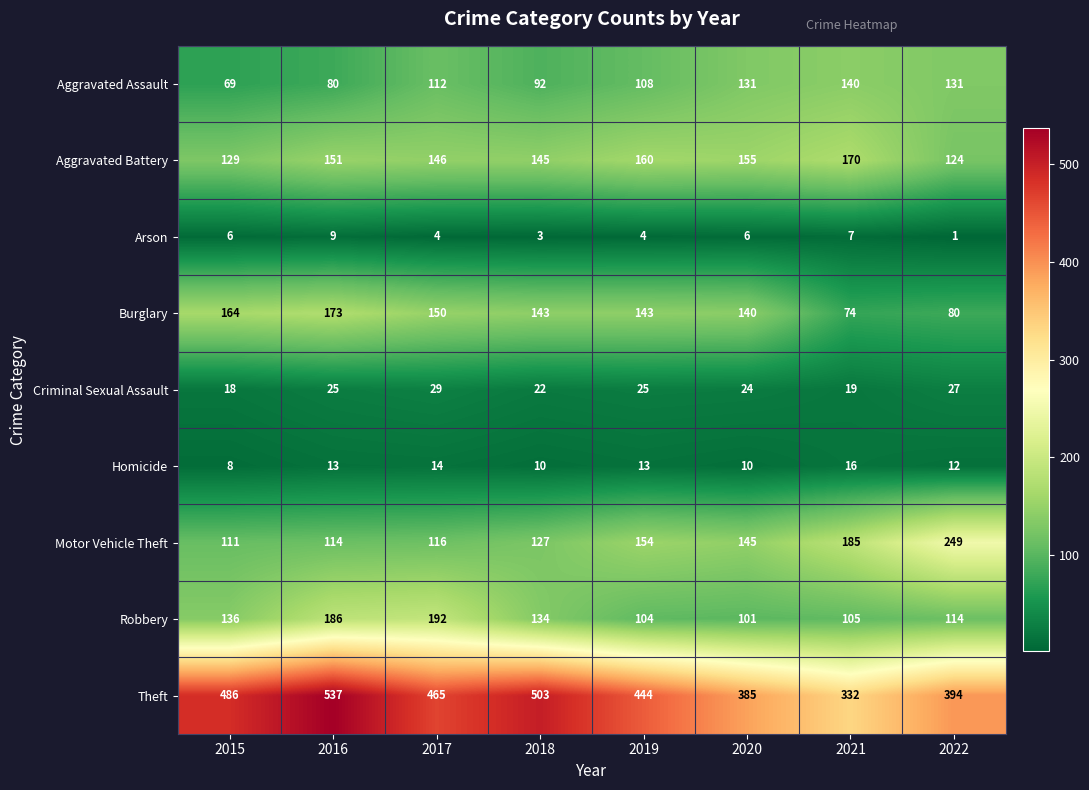

What is the difference between the maximum and minimum values in the Motor Vehicle Theft series?

138